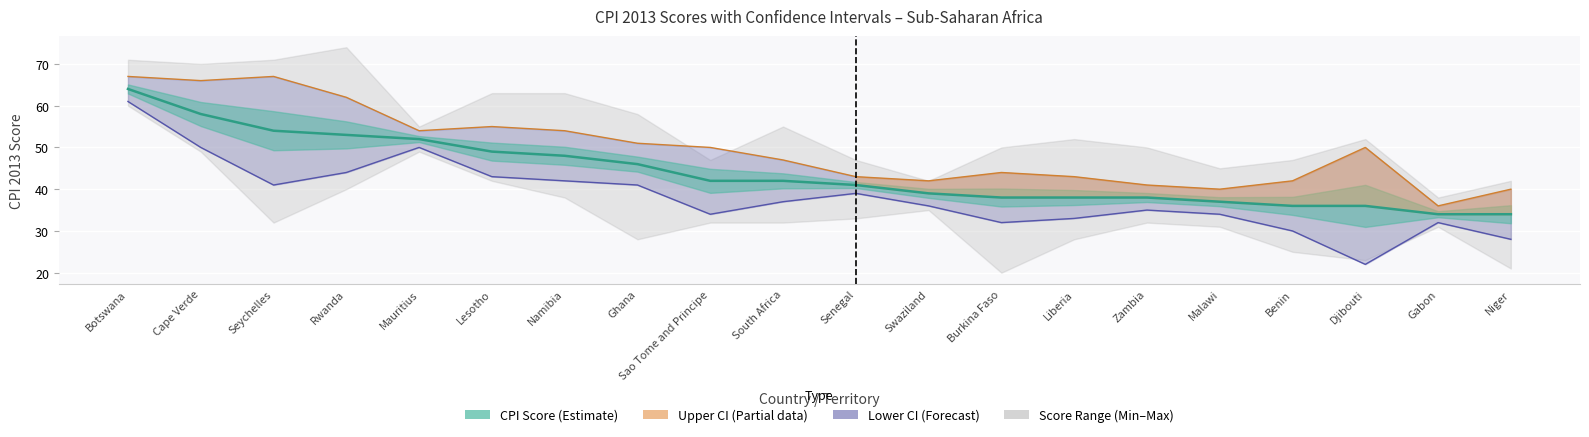

Which category has the highest value in the CPI Score series?

Botswana